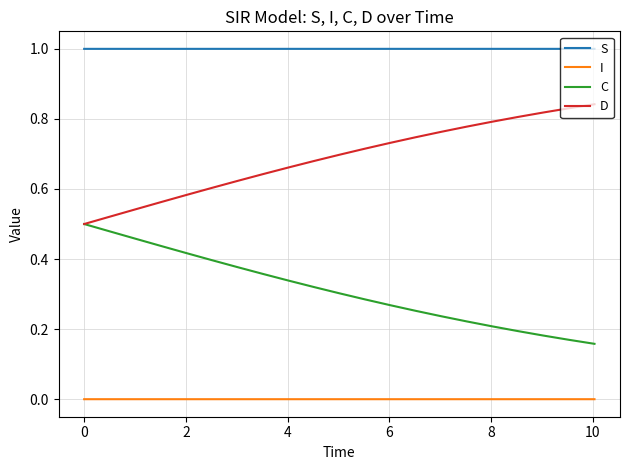

What is the minimum value for S?

1.0